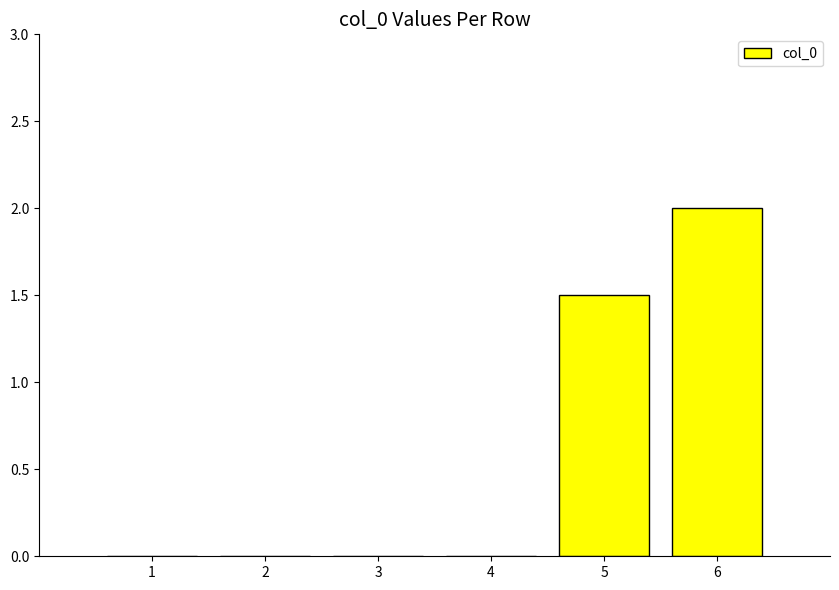

What is the sum of all values?

3.5